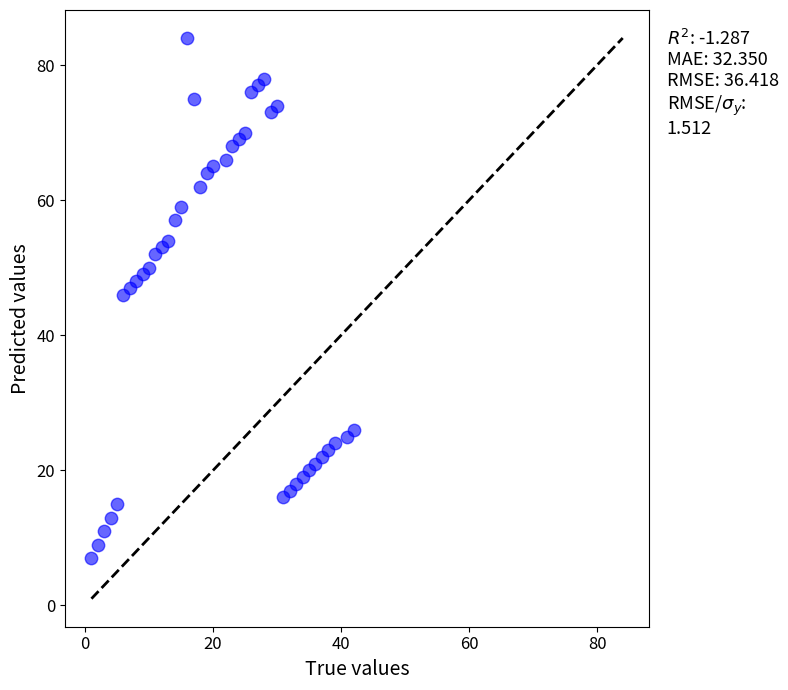

What is the range of Y values (max minus min)?

77